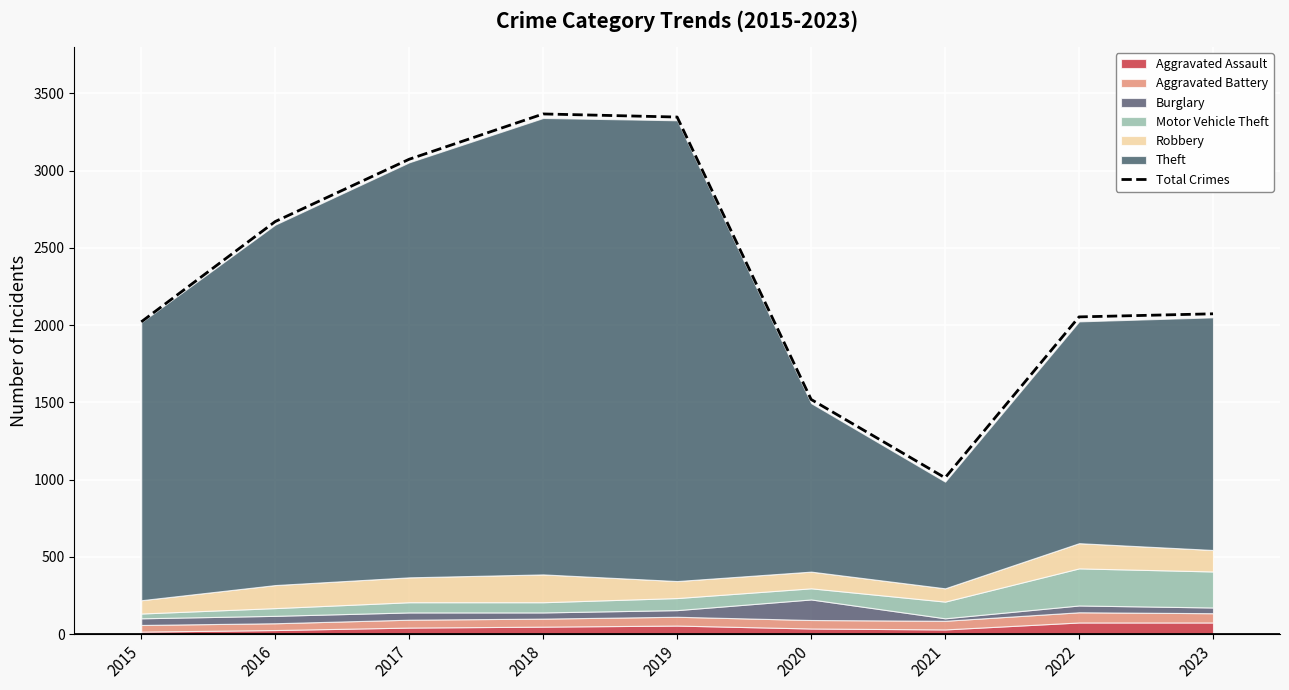

How many values exceed 2073?

4